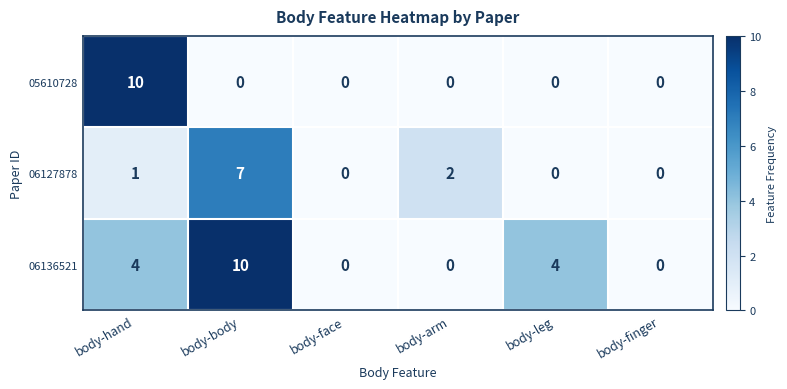

Between body-body and body-leg, which series saw the biggest shift?

06127878